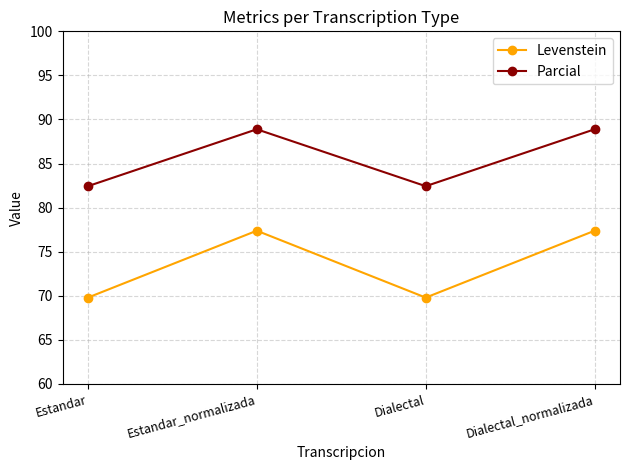

Rank the series by their average value, from lowest to highest.

Levenstein, Parcial